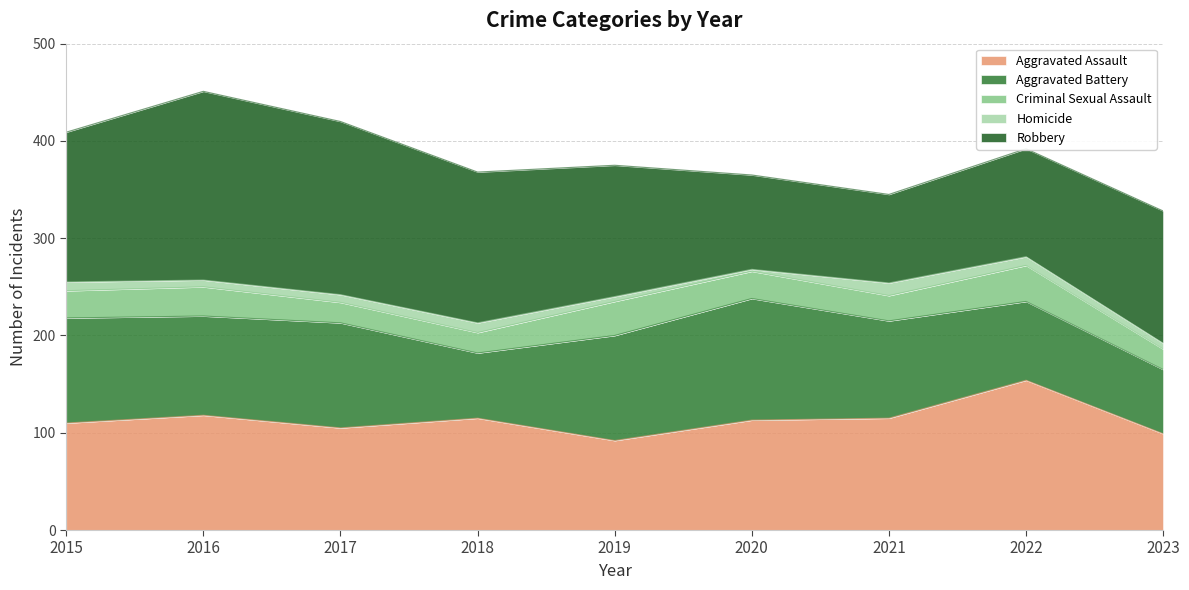

What is the difference between the Robbery values at 2016 and 2020?

97